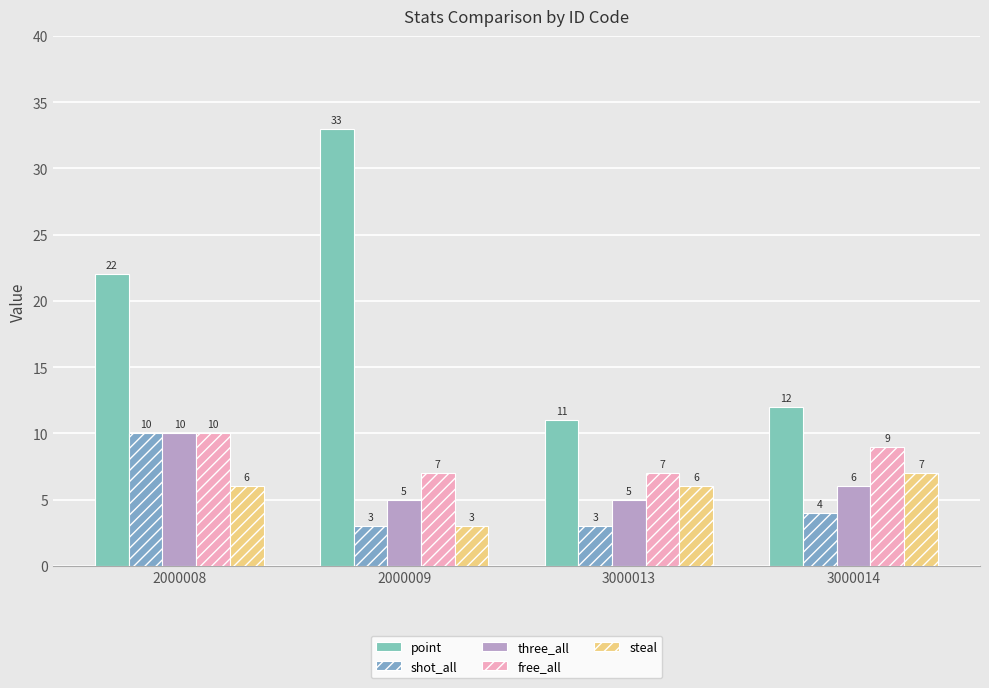

Read the free_all value at 2000009.

7